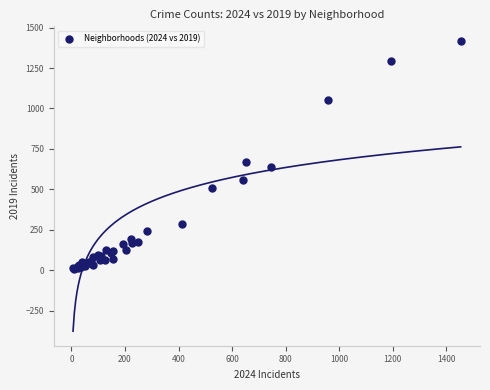

What Y value in the scatter plot is closest to 712?

667